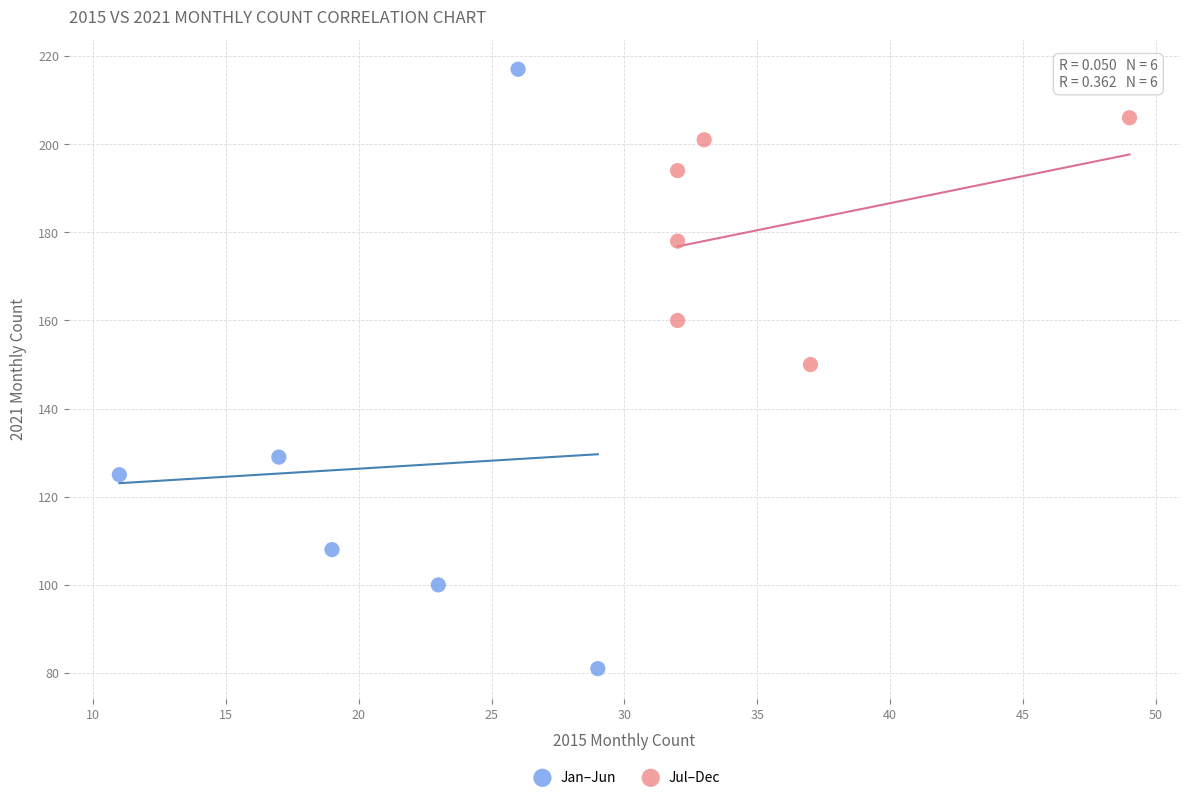

What are all the series names shown in the legend?

Jan–Jun, Jul–Dec